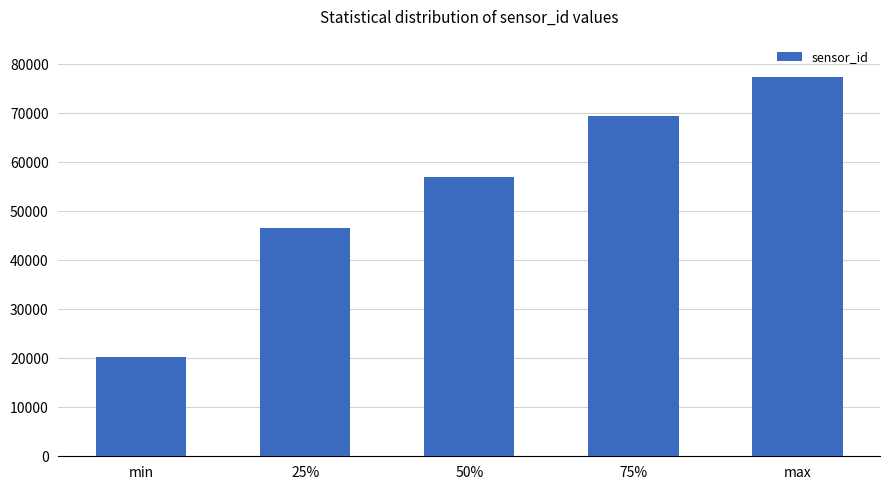

What is the greatest value displayed?

77437